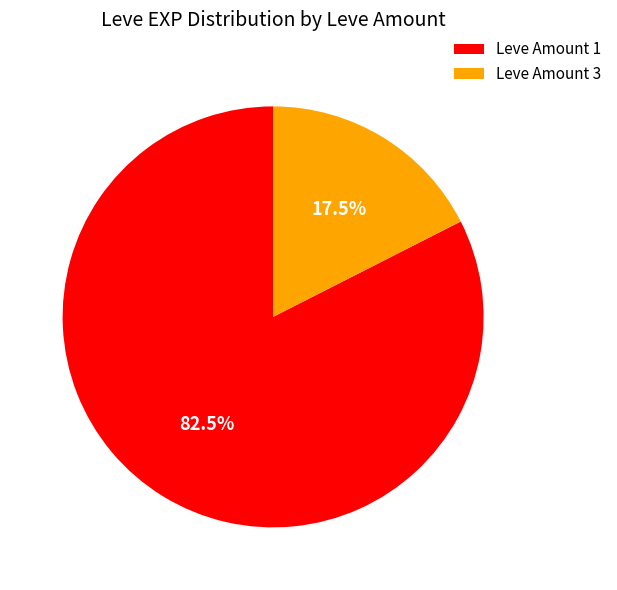

To the nearest percent, what is the average slice percentage?

50%